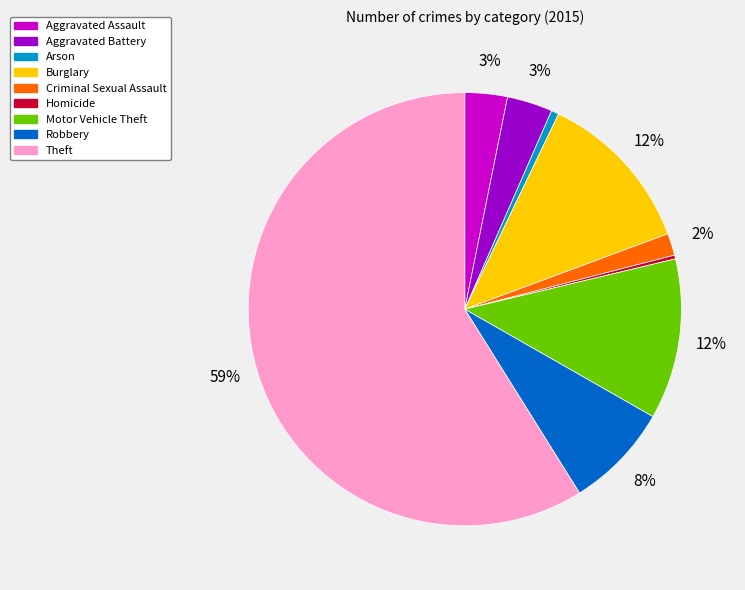

Is it true that Motor Vehicle Theft is 5% of the pie?

False